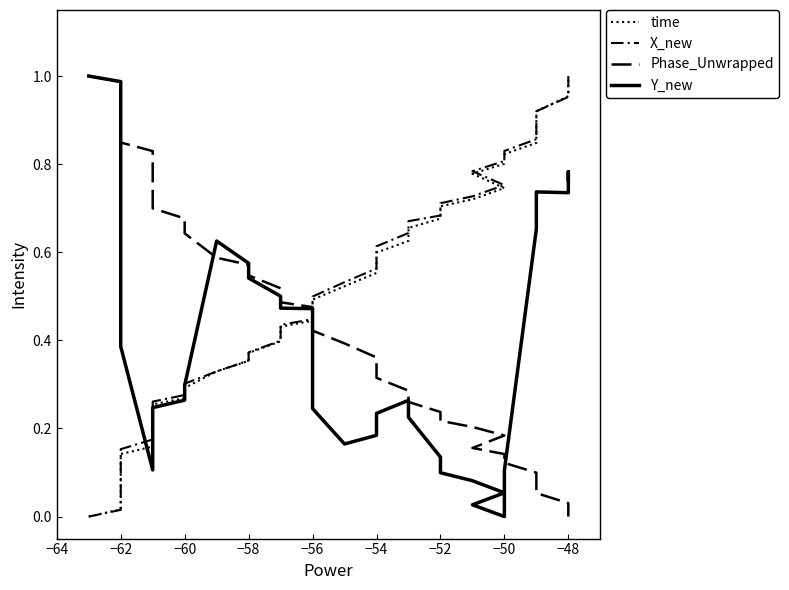

The value of X_new at 30 is 1.2. True or false?

False